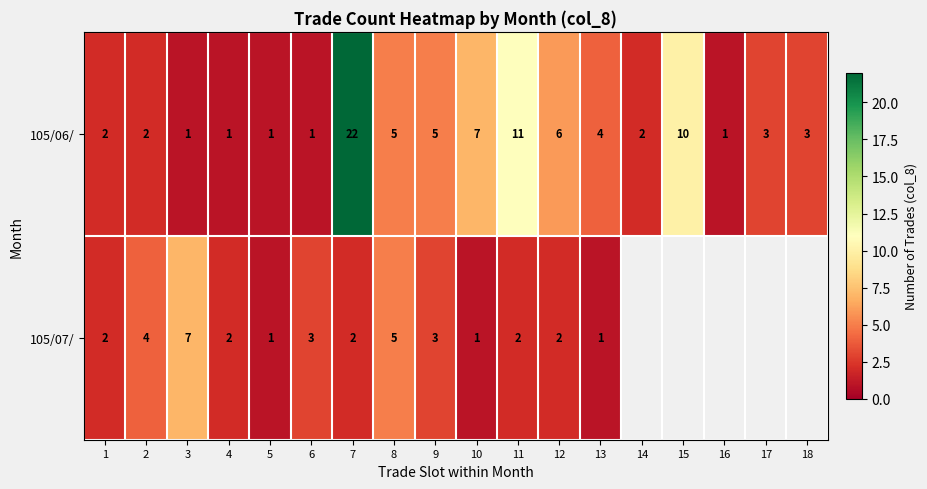

What is the sum of all 105/06/ values?

87